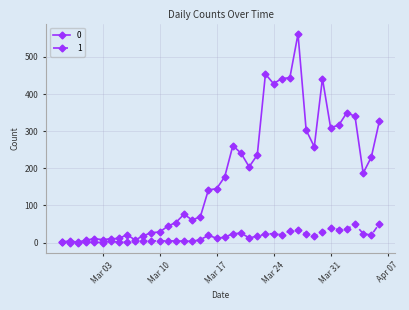

Rank the series by their maximum value, from highest to lowest.

0, 1